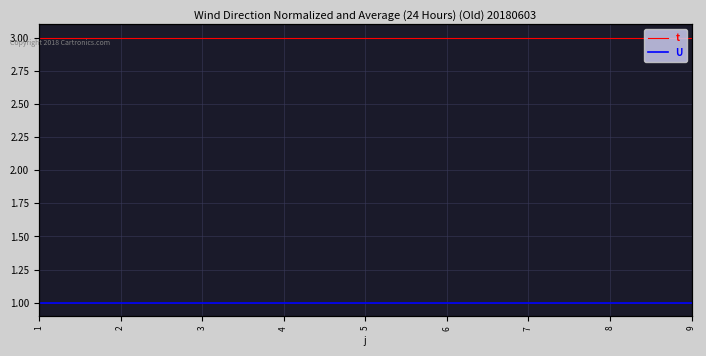

What is the average value of the U series?

1